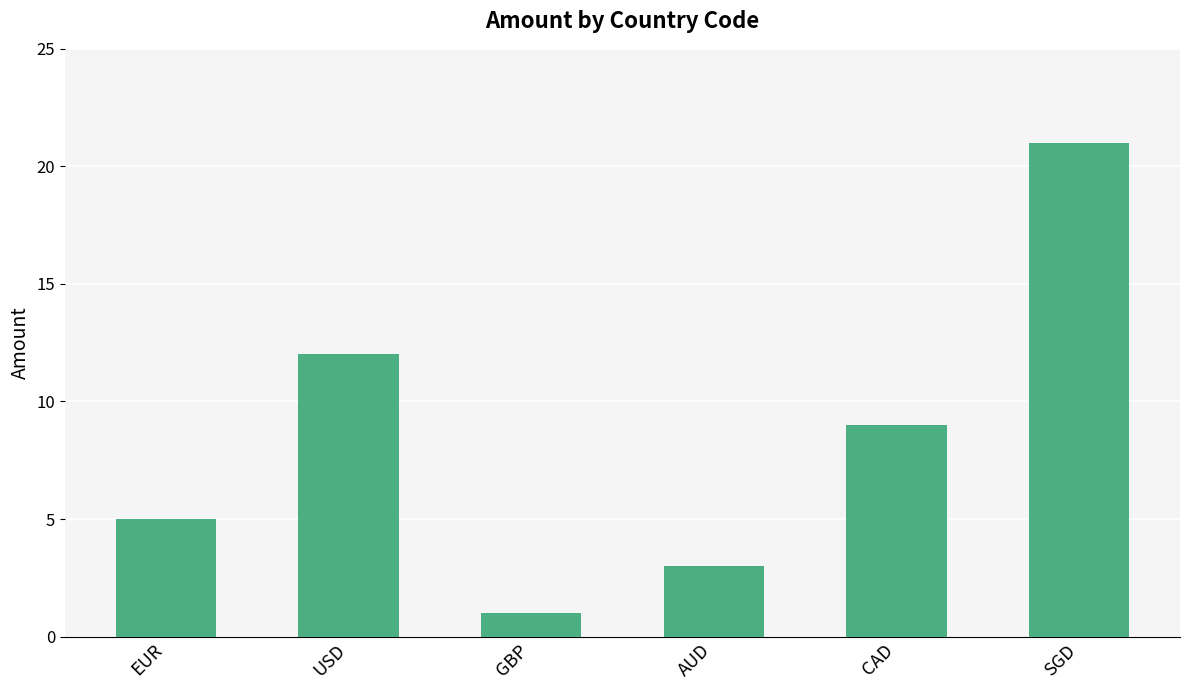

At which label is the value closest to 11?

USD